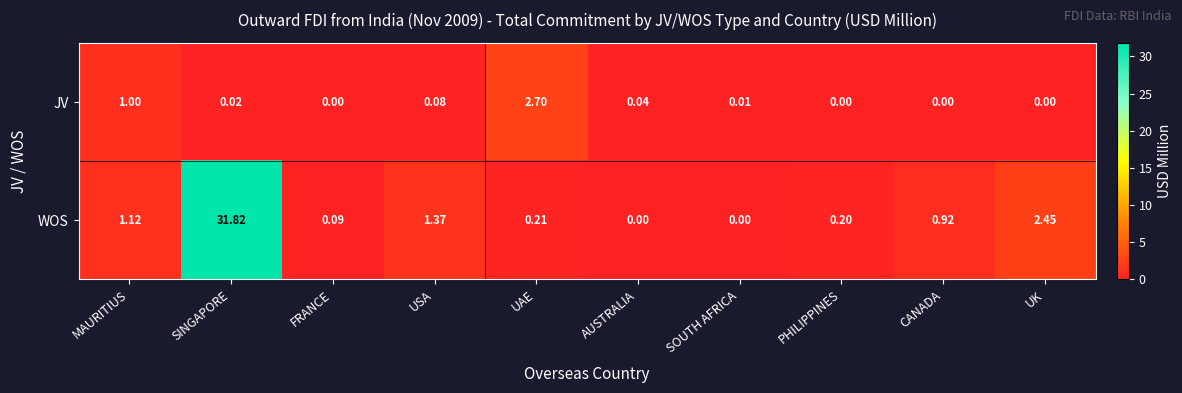

At which label is JV closest to 1?

MAURITIUS